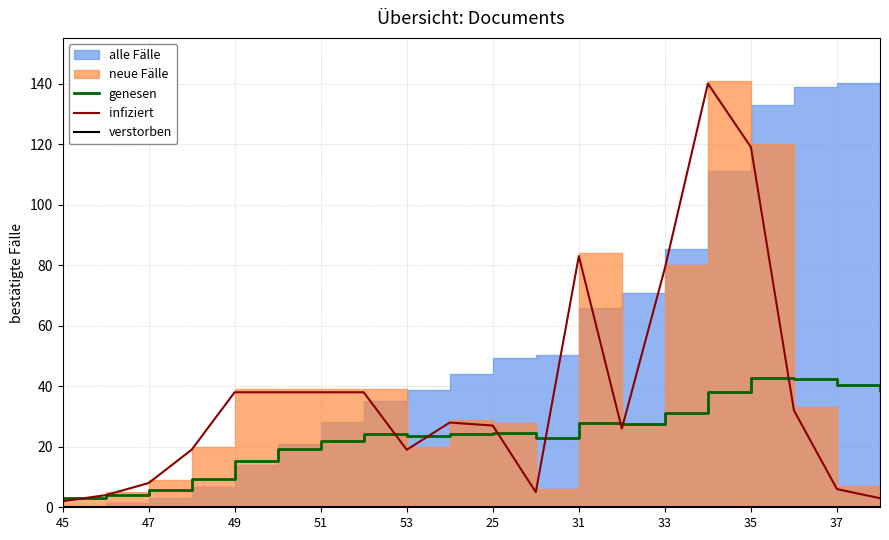

Where is infiziert nearest to the value 71?

33